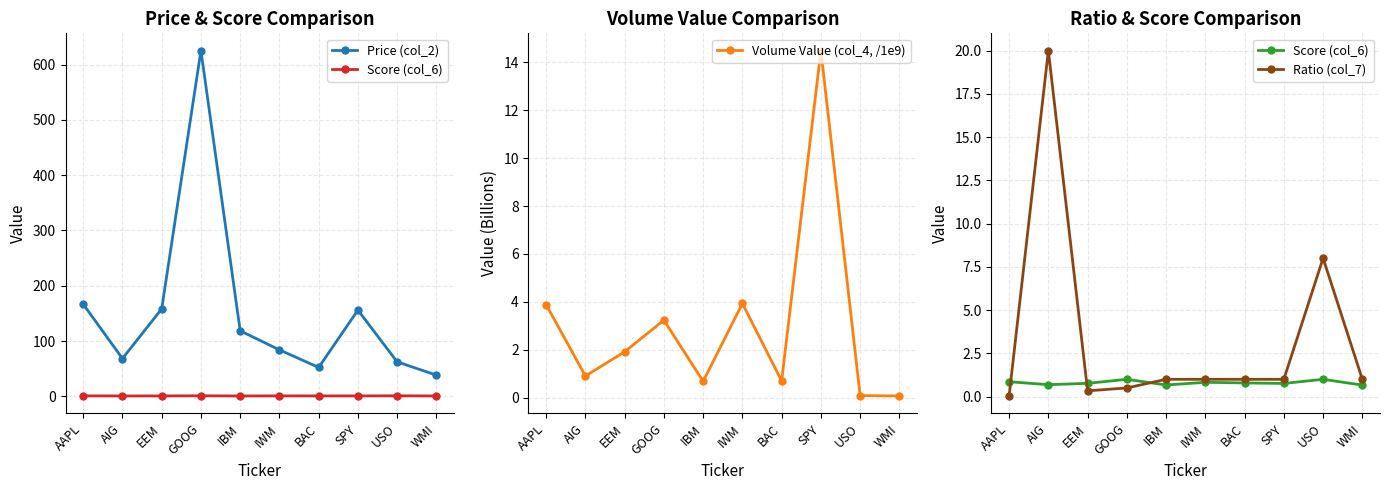

Which category has the lowest value across all series?

AAPL